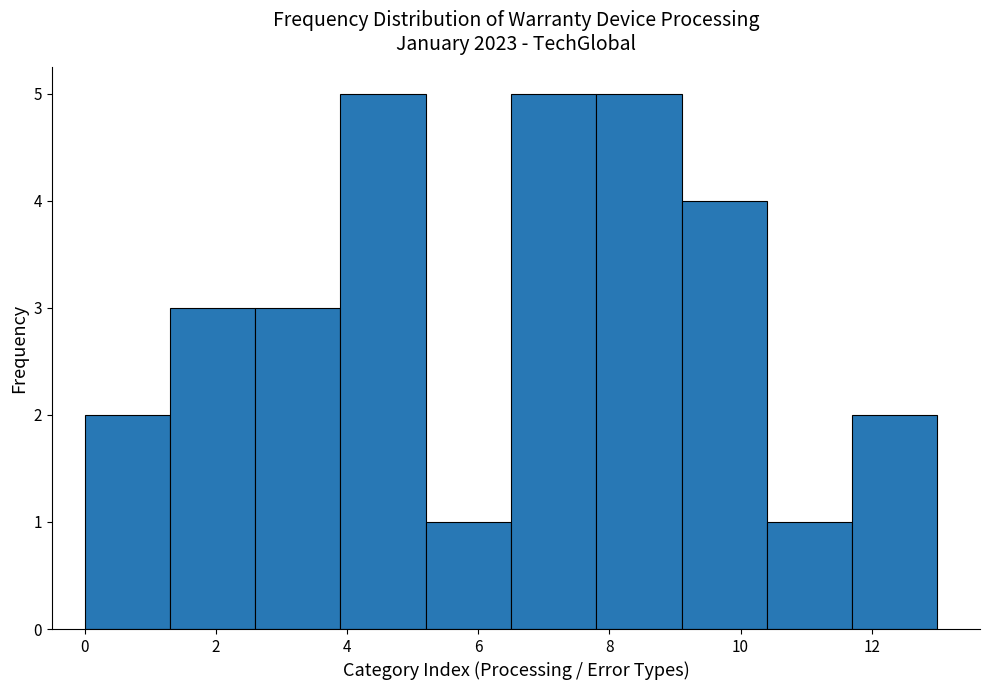

Reading left to right, list every bar in this chart as the range it spans on the x-axis followed by its height. Neither the bar edges nor the heights are printed on the chart, so give them approximately, as read against the axes.

0.0 to 1.3: 2
1.3 to 2.6: 3
2.6 to 3.9: 3
3.9 to 5.2: 5
5.2 to 6.5: 1
6.5 to 7.8: 5
7.8 to 9.1: 5
9.1 to 10.4: 4
10.4 to 11.7: 1
11.7 to 13.0: 2